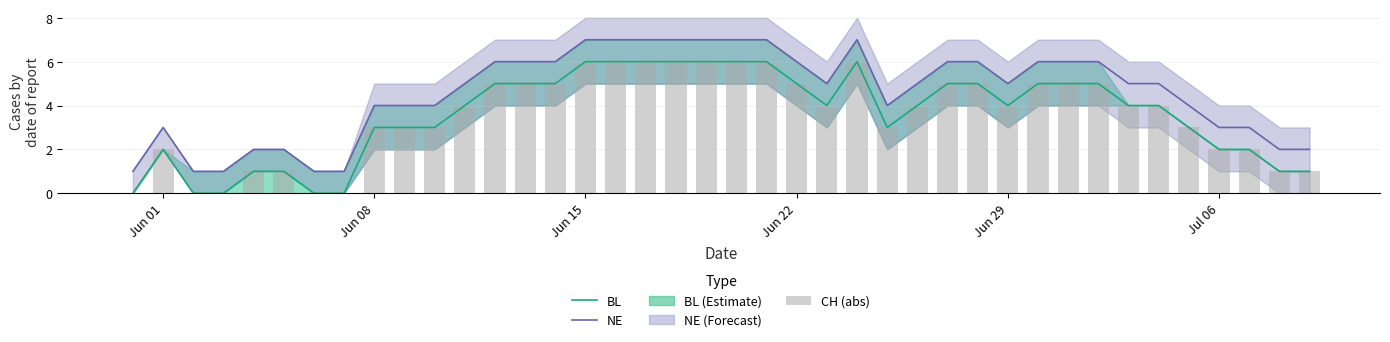

How many data points in NE are less than 5?

17